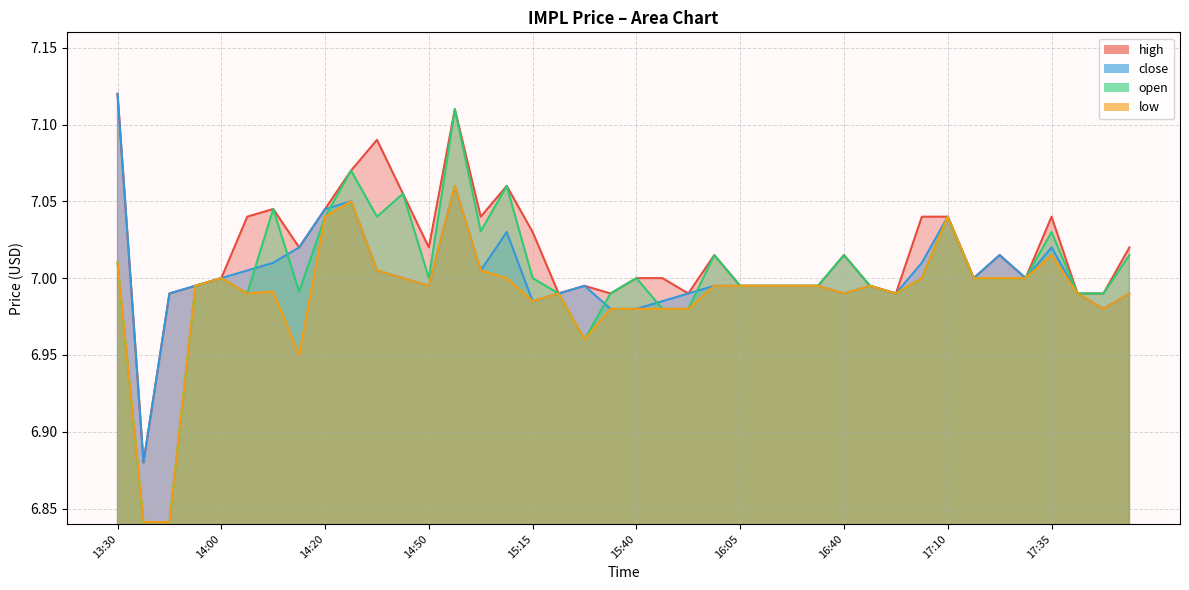

List the series in order of their peak value, highest first.

high, close, open, low